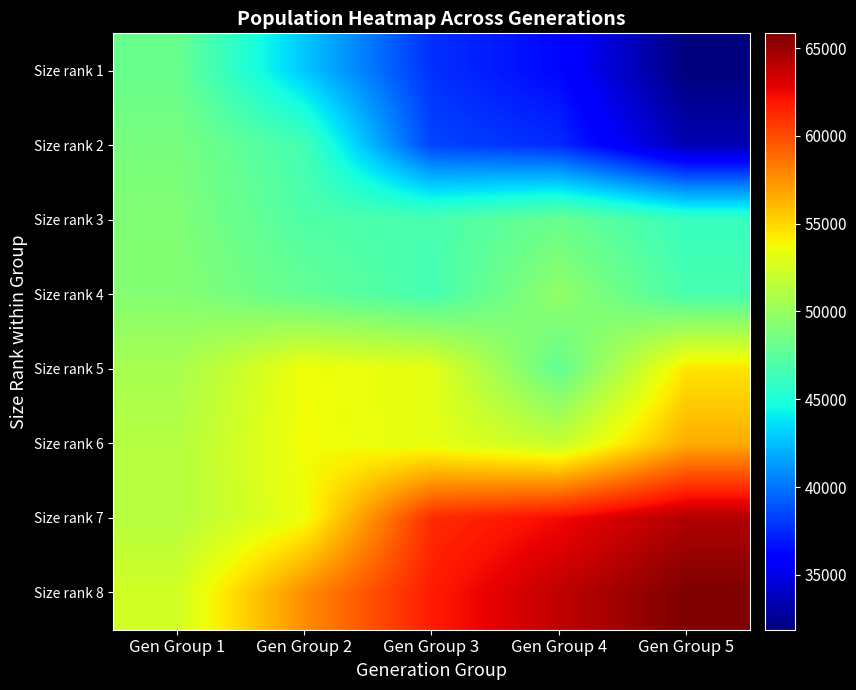

Between Gen Group 1 and Gen Group 5, which is larger?

Gen Group 1